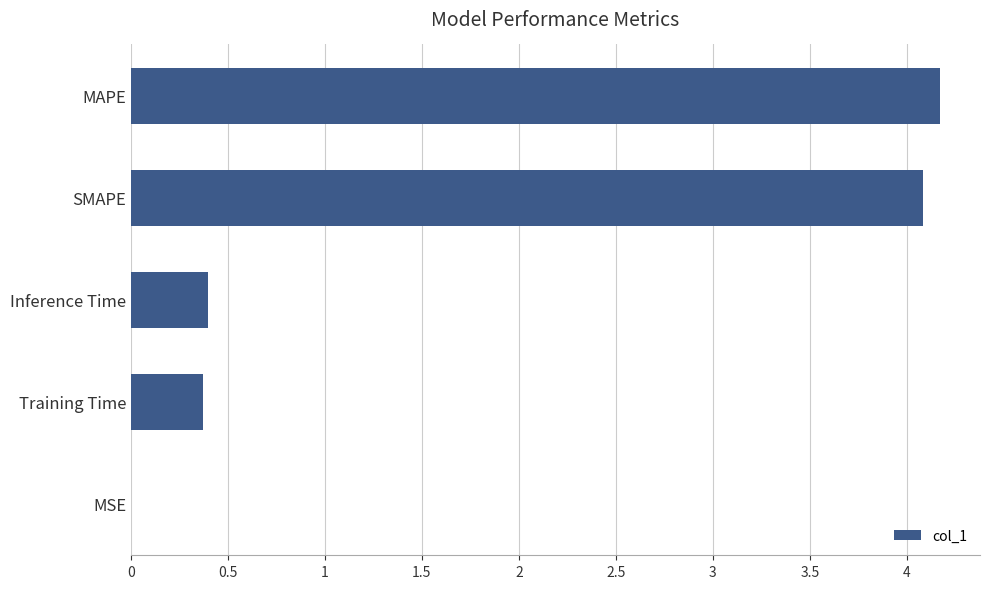

The chart shows a value of 0.1 at Training Time. True or false?

False